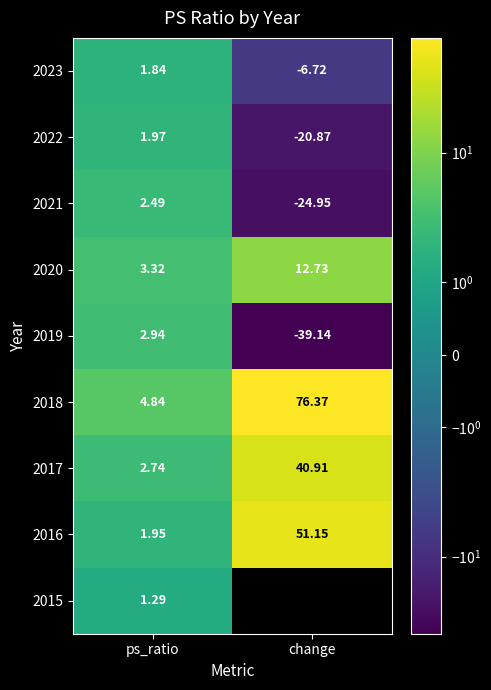

At which label does 2023 first exceed 1?

ps_ratio